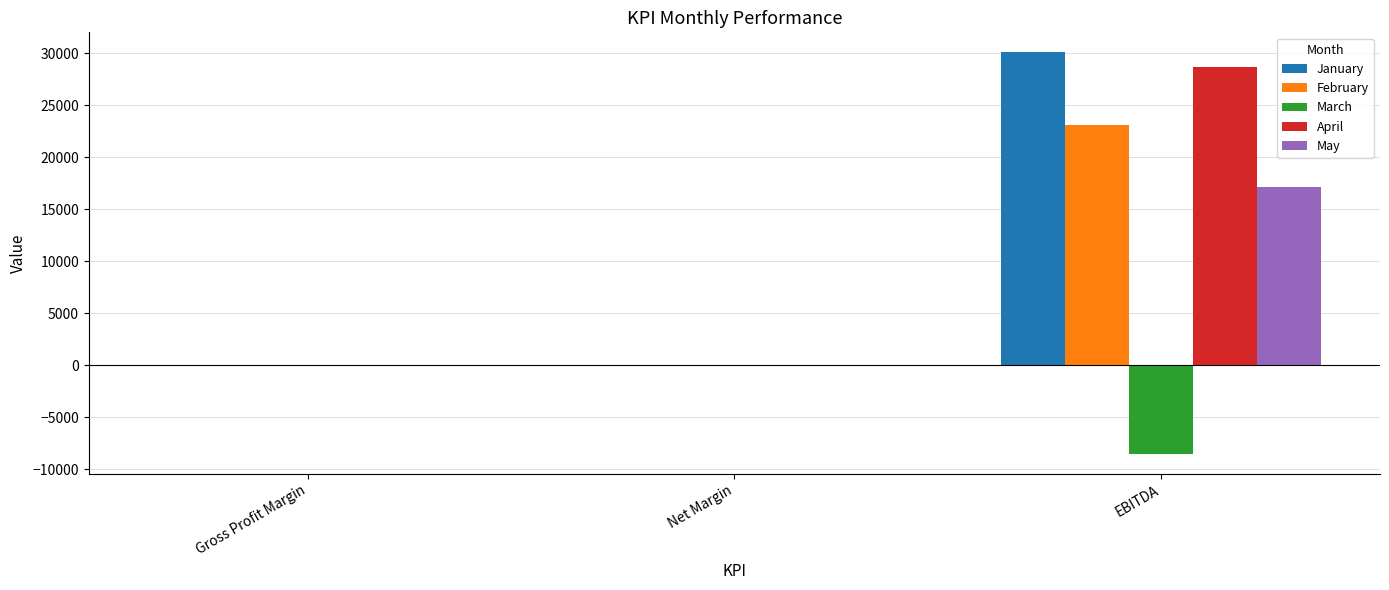

What is the sum of all April values?

28667.6